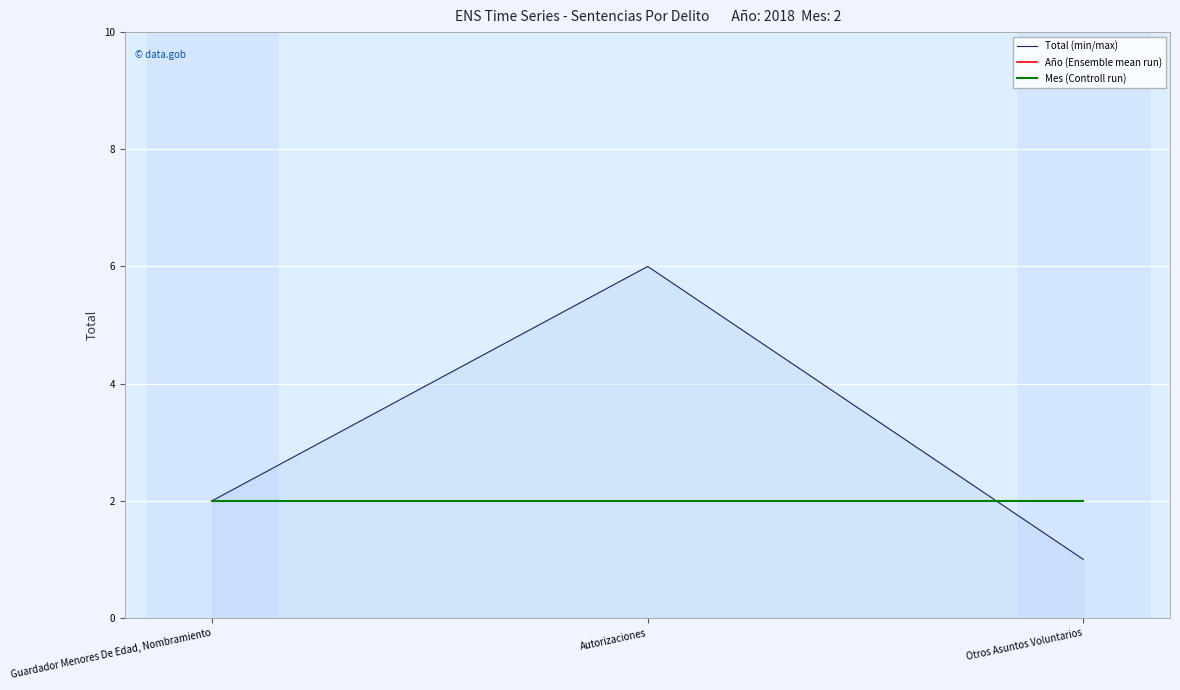

Which label corresponds to the largest value in the chart?

Autorizaciones